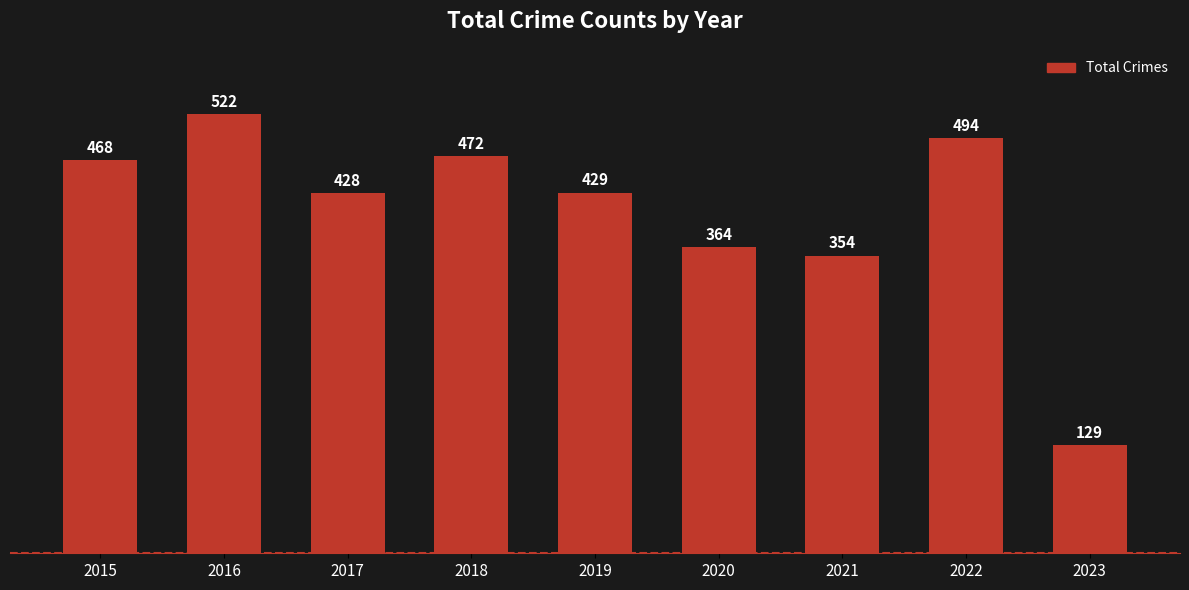

List the labels in order of value, smallest first.

2023, 2021, 2020, 2017, 2019, 2015, 2018, 2022, 2016